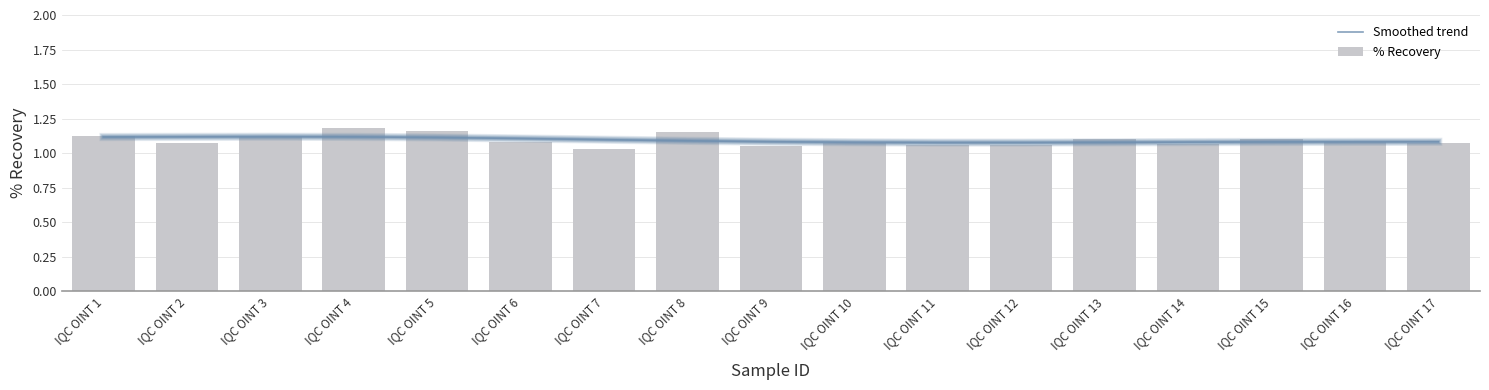

Reading left to right, transcribe all the data shown in this chart.

Smoothed trend: 1.1	1.1	1.1	1.1	1.1	1.1	1.1	1.1	1.1	1.1	1.1	1.1	1.1	1.1	1.1	1.1	1.1
% Recovery: 1.1	1.1	1.1	1.2	1.2	1.1	1.0	1.2	1.1	1.1	1.1	1.1	1.1	1.1	1.1	1.1	1.1